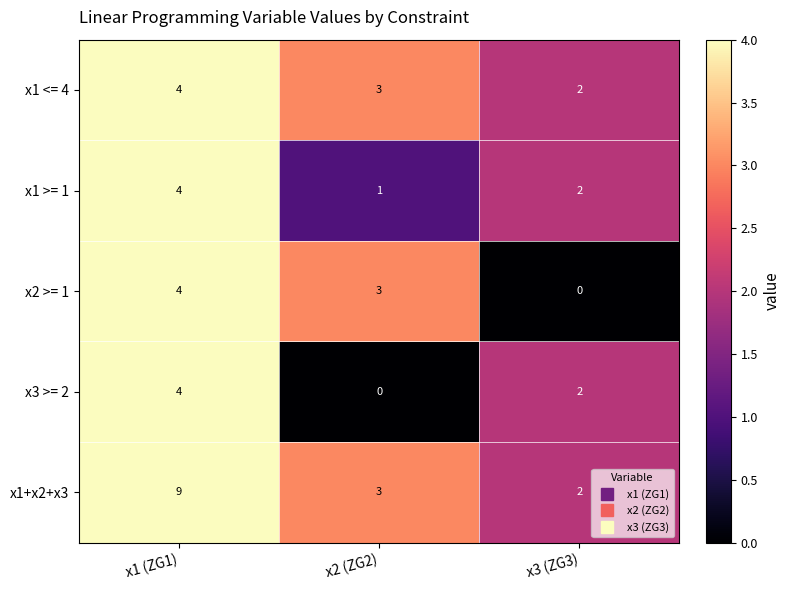

What is the sum of the x1 <= 4 values at x2 (ZG2) and x3 (ZG3)?

5